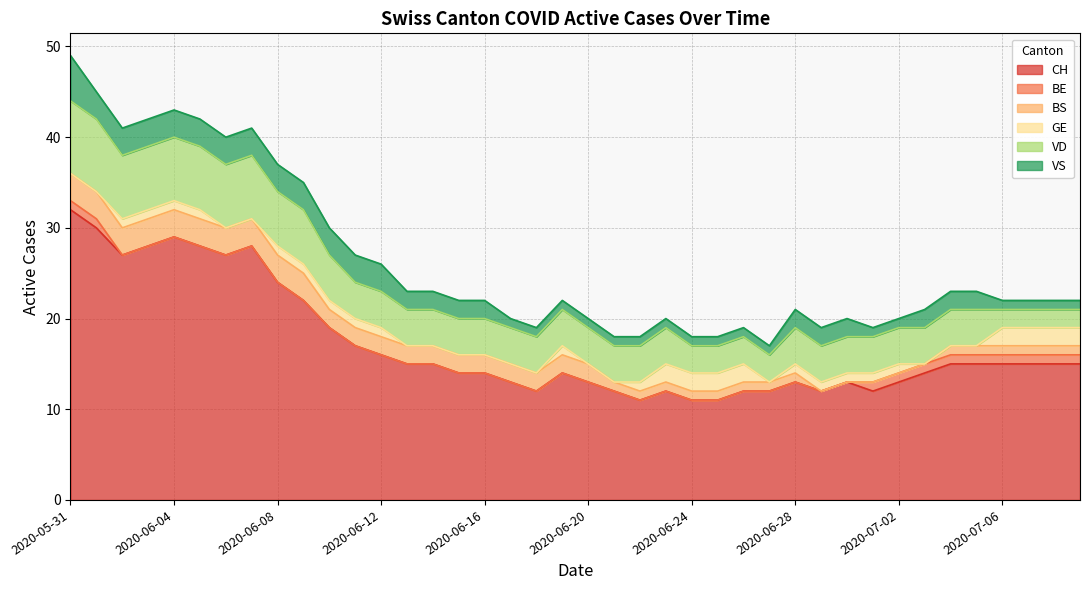

What position from the right is 2020-06-23?

17